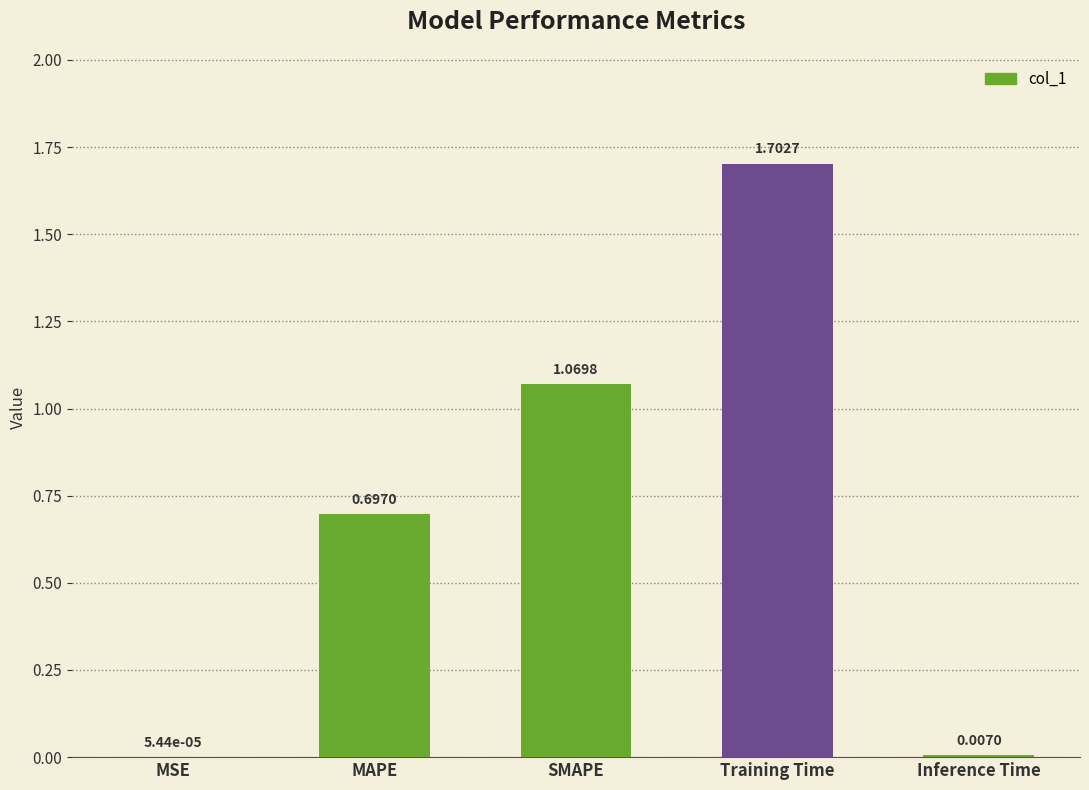

Which has a higher value, SMAPE or Inference Time?

SMAPE